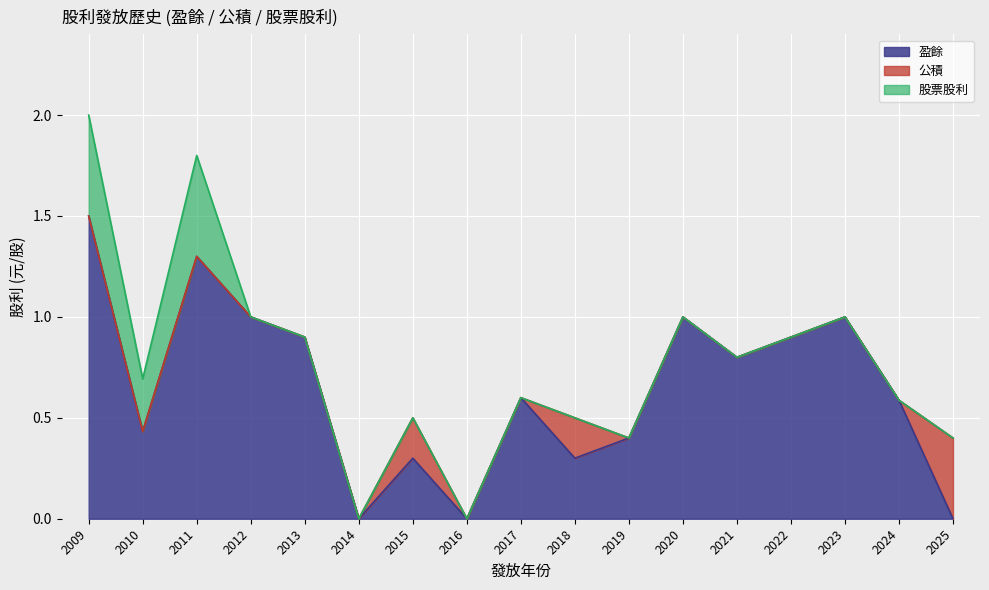

What is the total value across all series at 2017?

0.6